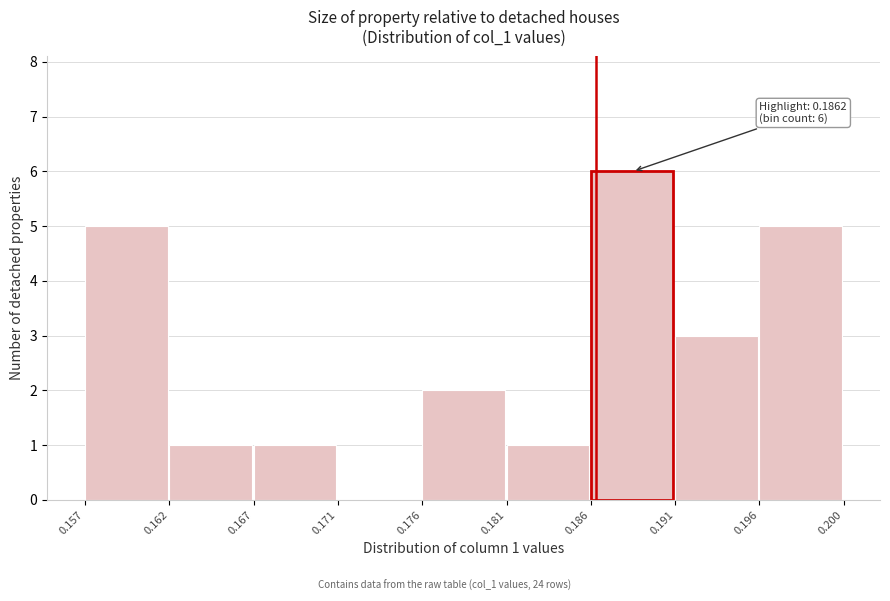

Over which range of the x-axis is the bar tallest?

0.186 to 0.191